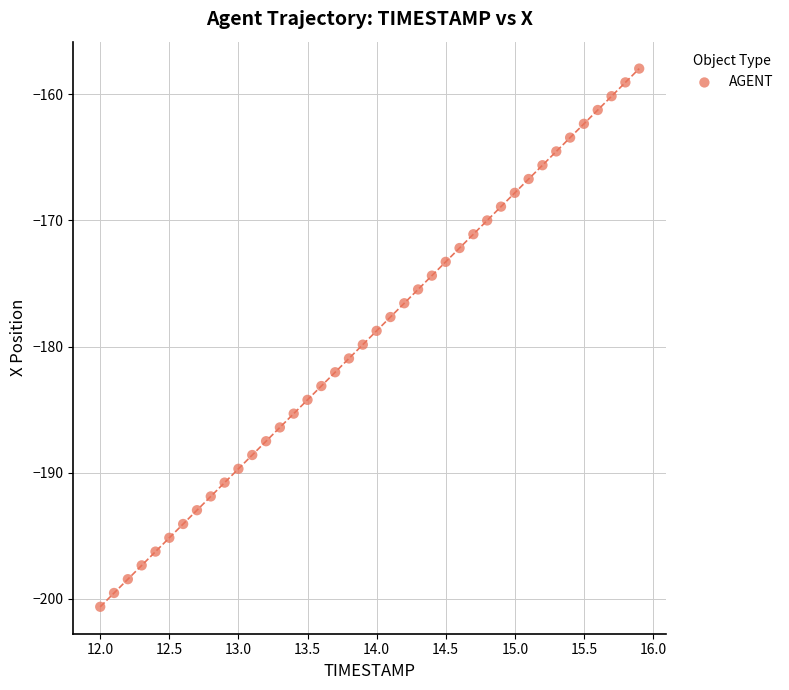

What is the range of Y values (max minus min)?

42.7